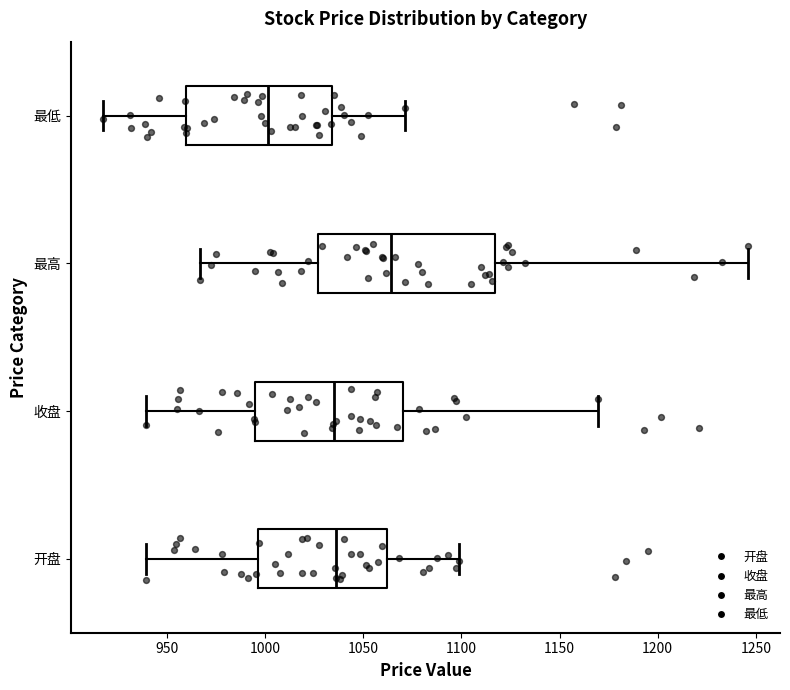

Reading bottom to top, transcribe this box plot: for each box, give where its median line is, the range the box spans, and where its two whiskers end, as read against the x-axis. The values are not printed on the chart, so give them approximately, as read against the axis.

开盘: median 1035, box 995 to 1060, whiskers 940 to 1100
收盘: median 1035, box 995 to 1070, whiskers 940 to 1170
最高: median 1065, box 1025 to 1115, whiskers 965 to 1245
最低: median 1000, box 960 to 1035, whiskers 920 to 1070